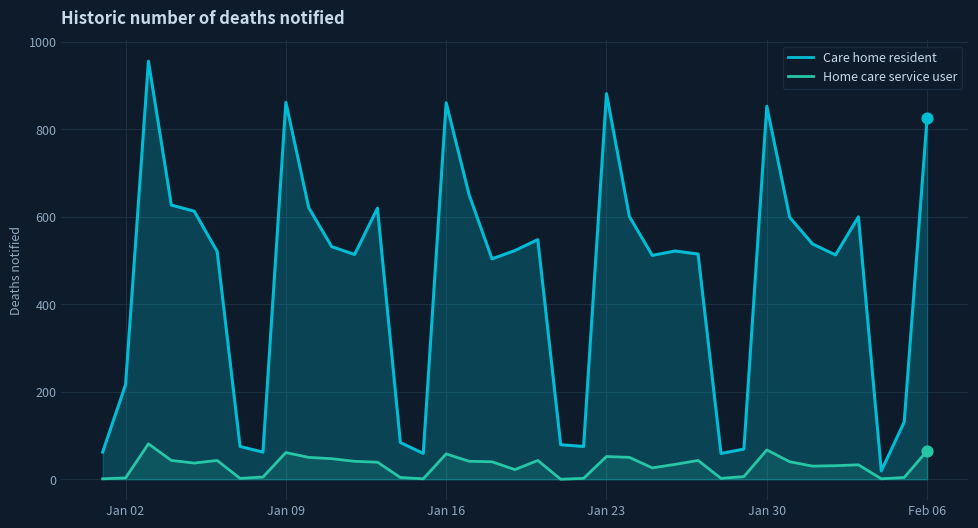

At how many categories does at least one series exceed 889?

1